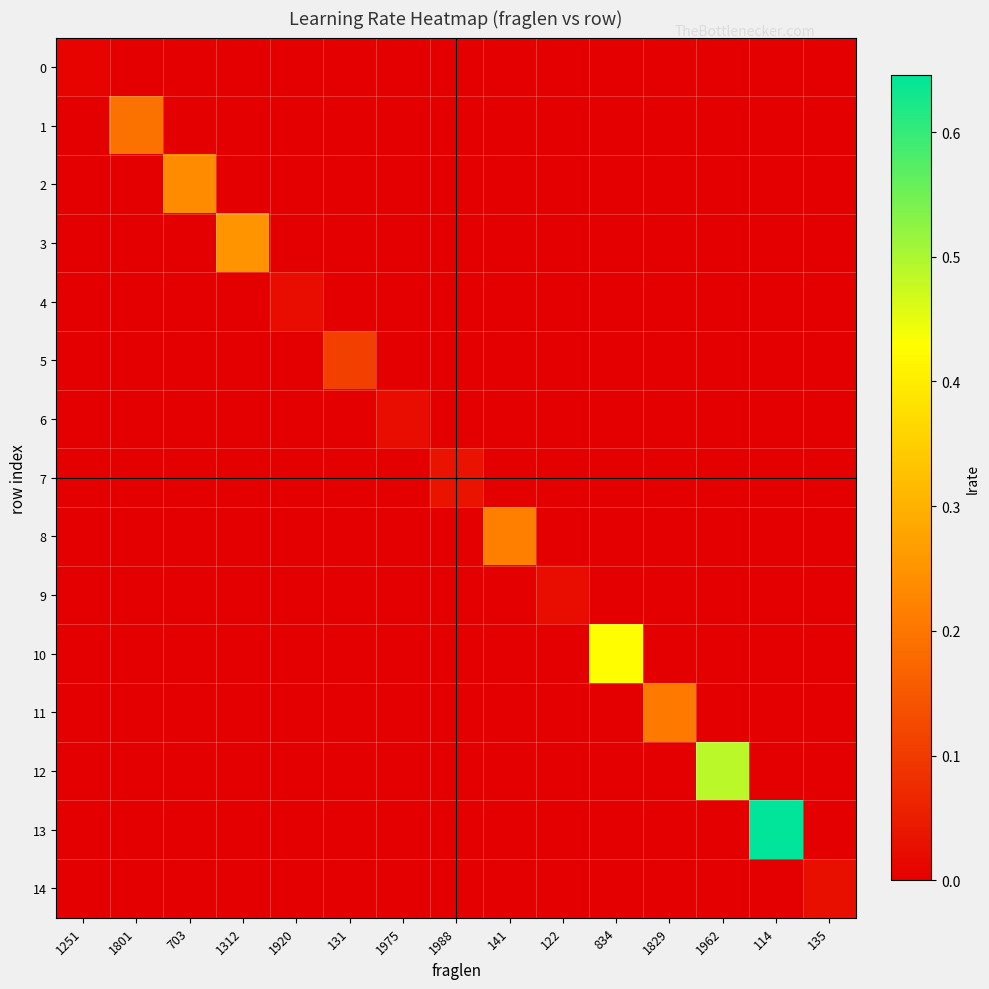

Reading left to right, list all the values displayed in this chart.

0: 1251=0.0	1801=0.0	703=0.0	1312=0.0	1920=0.0	131=0.0	1975=0.0	1988=0.0	141=0.0	122=0.0	834=0.0	1829=0.0	1962=0.0	114=0.0	135=0.0
1: 1251=0.0	1801=0.2	703=0.0	1312=0.0	1920=0.0	131=0.0	1975=0.0	1988=0.0	141=0.0	122=0.0	834=0.0	1829=0.0	1962=0.0	114=0.0	135=0.0
2: 1251=0.0	1801=0.0	703=0.2	1312=0.0	1920=0.0	131=0.0	1975=0.0	1988=0.0	141=0.0	122=0.0	834=0.0	1829=0.0	1962=0.0	114=0.0	135=0.0
3: 1251=0.0	1801=0.0	703=0.0	1312=0.2	1920=0.0	131=0.0	1975=0.0	1988=0.0	141=0.0	122=0.0	834=0.0	1829=0.0	1962=0.0	114=0.0	135=0.0
4: 1251=0.0	1801=0.0	703=0.0	1312=0.0	1920=0.0	131=0.0	1975=0.0	1988=0.0	141=0.0	122=0.0	834=0.0	1829=0.0	1962=0.0	114=0.0	135=0.0
5: 1251=0.0	1801=0.0	703=0.0	1312=0.0	1920=0.0	131=0.1	1975=0.0	1988=0.0	141=0.0	122=0.0	834=0.0	1829=0.0	1962=0.0	114=0.0	135=0.0
6: 1251=0.0	1801=0.0	703=0.0	1312=0.0	1920=0.0	131=0.0	1975=0.0	1988=0.0	141=0.0	122=0.0	834=0.0	1829=0.0	1962=0.0	114=0.0	135=0.0
7: 1251=0.0	1801=0.0	703=0.0	1312=0.0	1920=0.0	131=0.0	1975=0.0	1988=0.0	141=0.0	122=0.0	834=0.0	1829=0.0	1962=0.0	114=0.0	135=0.0
8: 1251=0.0	1801=0.0	703=0.0	1312=0.0	1920=0.0	131=0.0	1975=0.0	1988=0.0	141=0.2	122=0.0	834=0.0	1829=0.0	1962=0.0	114=0.0	135=0.0
9: 1251=0.0	1801=0.0	703=0.0	1312=0.0	1920=0.0	131=0.0	1975=0.0	1988=0.0	141=0.0	122=0.0	834=0.0	1829=0.0	1962=0.0	114=0.0	135=0.0
10: 1251=0.0	1801=0.0	703=0.0	1312=0.0	1920=0.0	131=0.0	1975=0.0	1988=0.0	141=0.0	122=0.0	834=0.4	1829=0.0	1962=0.0	114=0.0	135=0.0
11: 1251=0.0	1801=0.0	703=0.0	1312=0.0	1920=0.0	131=0.0	1975=0.0	1988=0.0	141=0.0	122=0.0	834=0.0	1829=0.2	1962=0.0	114=0.0	135=0.0
12: 1251=0.0	1801=0.0	703=0.0	1312=0.0	1920=0.0	131=0.0	1975=0.0	1988=0.0	141=0.0	122=0.0	834=0.0	1829=0.0	1962=0.5	114=0.0	135=0.0
13: 1251=0.0	1801=0.0	703=0.0	1312=0.0	1920=0.0	131=0.0	1975=0.0	1988=0.0	141=0.0	122=0.0	834=0.0	1829=0.0	1962=0.0	114=0.6	135=0.0
14: 1251=0.0	1801=0.0	703=0.0	1312=0.0	1920=0.0	131=0.0	1975=0.0	1988=0.0	141=0.0	122=0.0	834=0.0	1829=0.0	1962=0.0	114=0.0	135=0.0